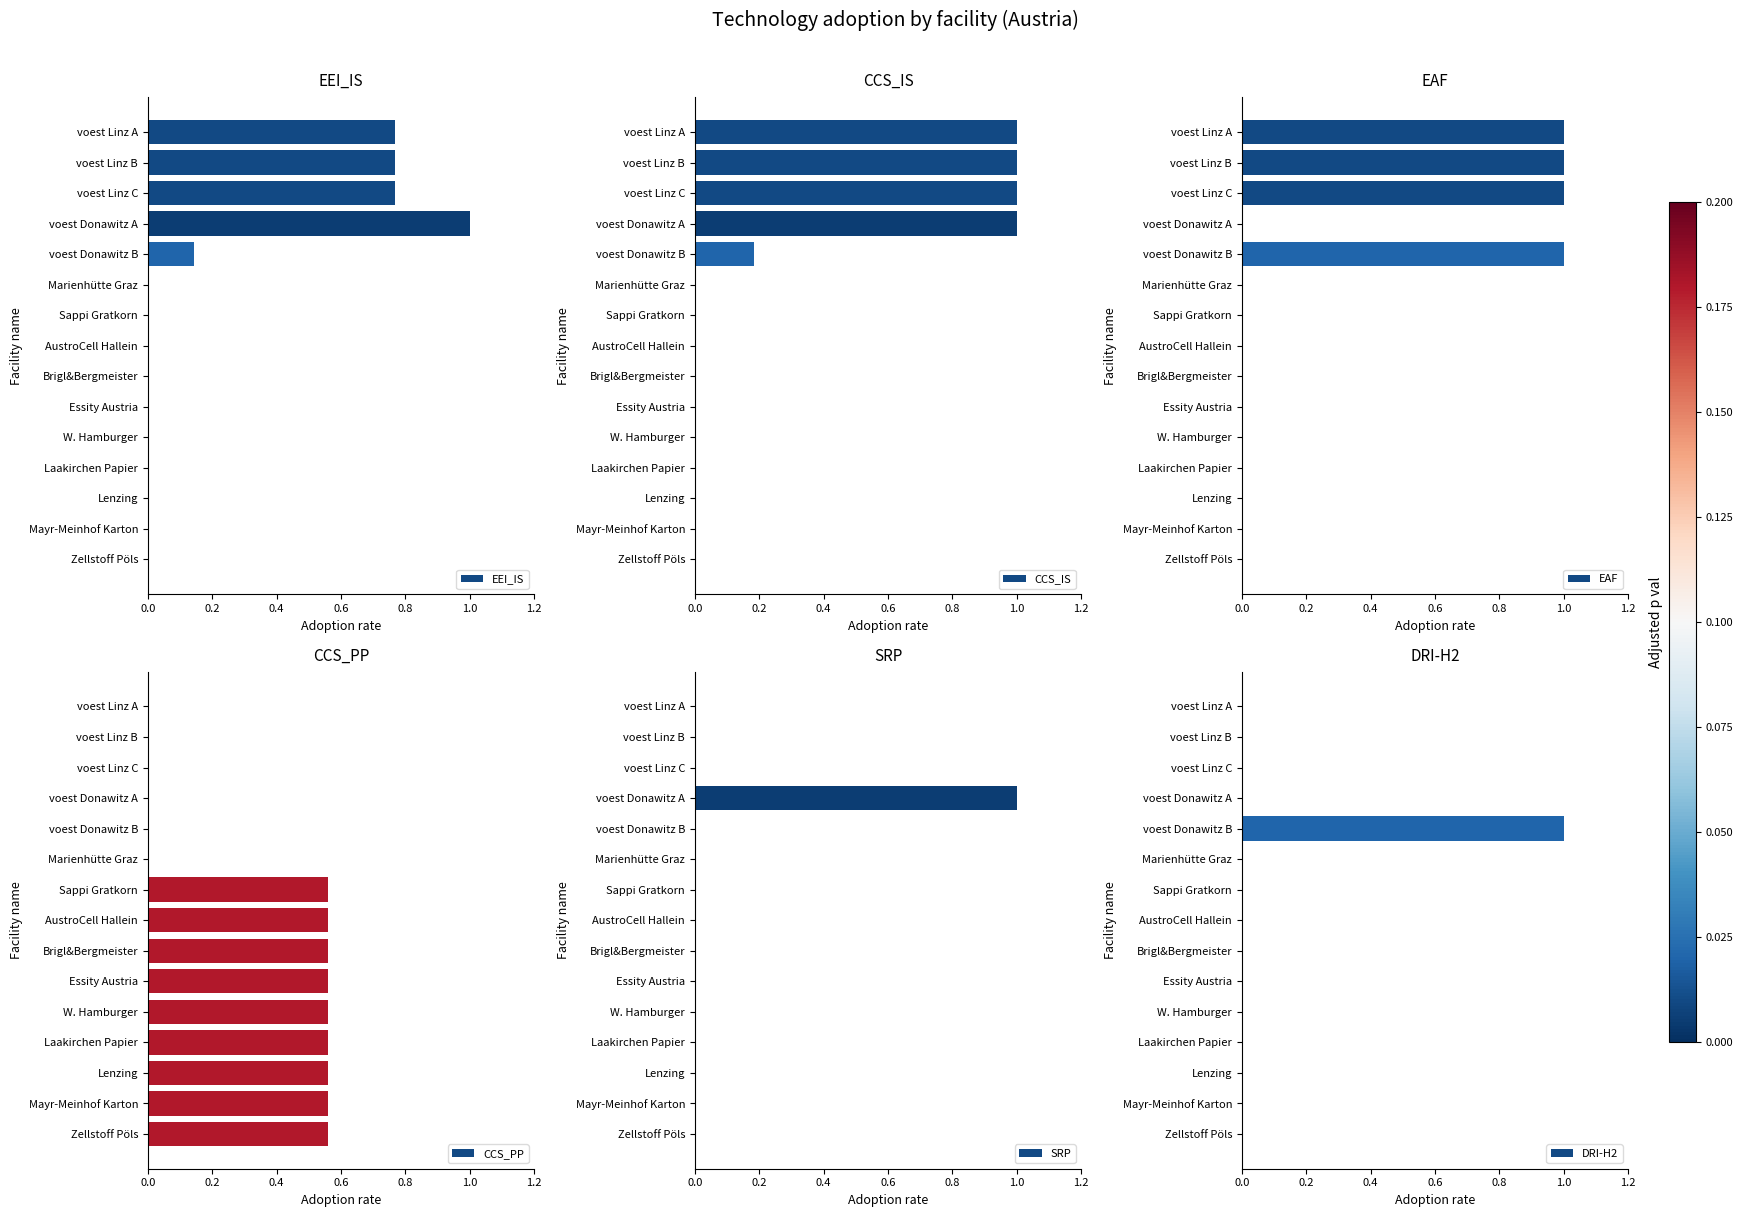

How many distinct data groups are displayed?

6